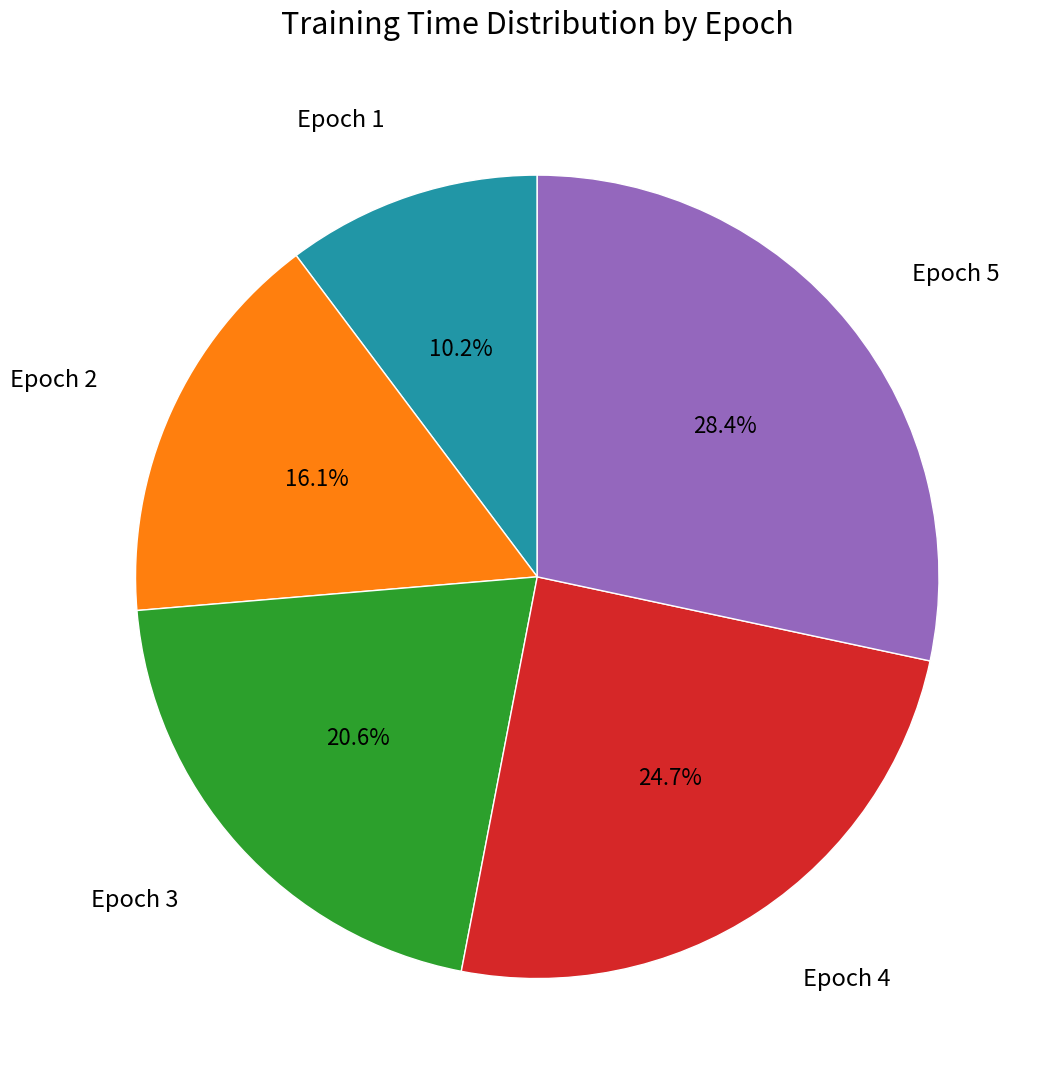

Is there any slice that represents more than half of the pie?

No